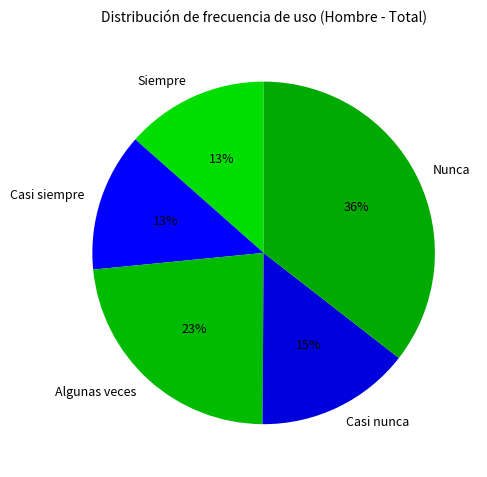

Count the number of slices in the pie.

5